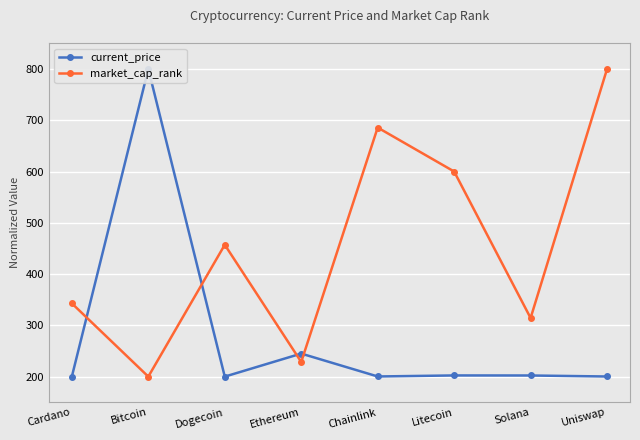

What is the maximum value shown in the chart?

800.0